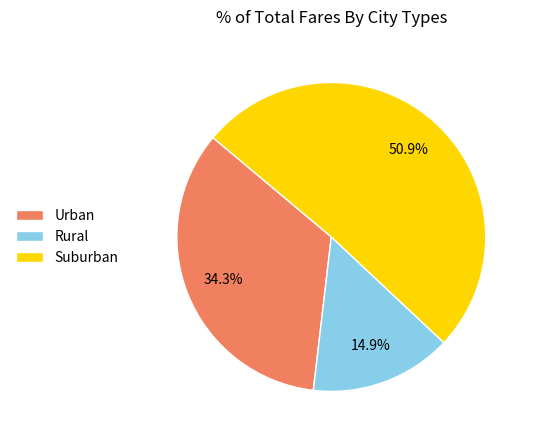

Between Urban and Suburban, which is larger?

Suburban